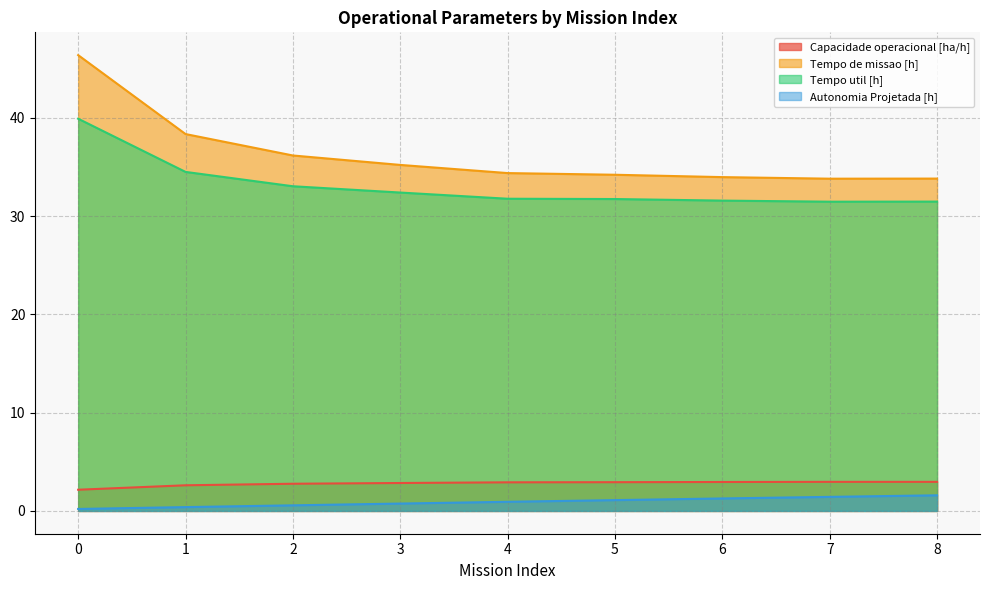

At how many categories does at least one series exceed 17?

9